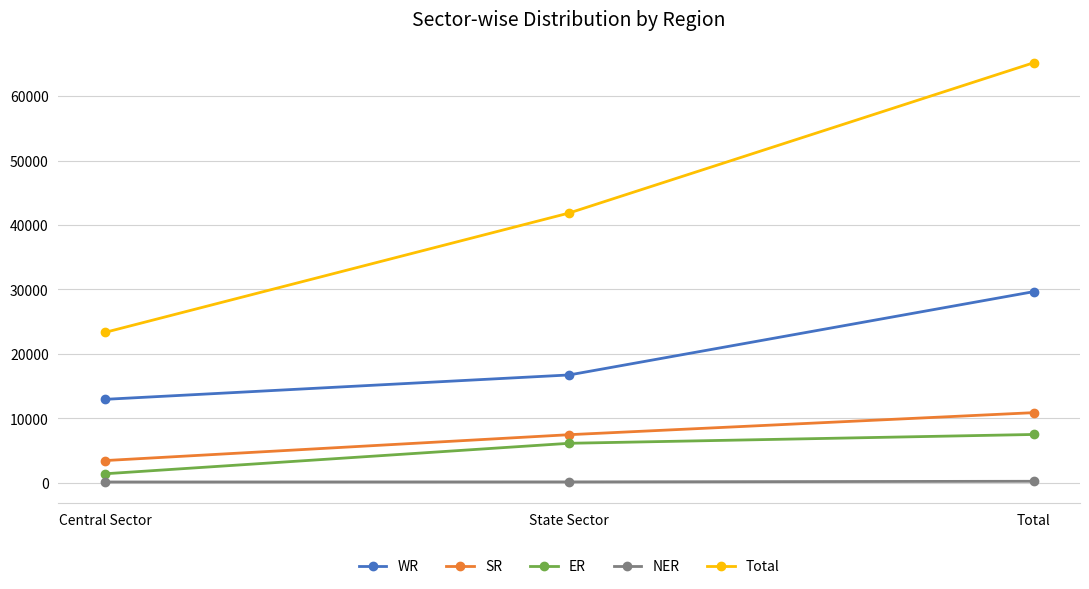

What is the label of the 1st point from the left?

Central Sector